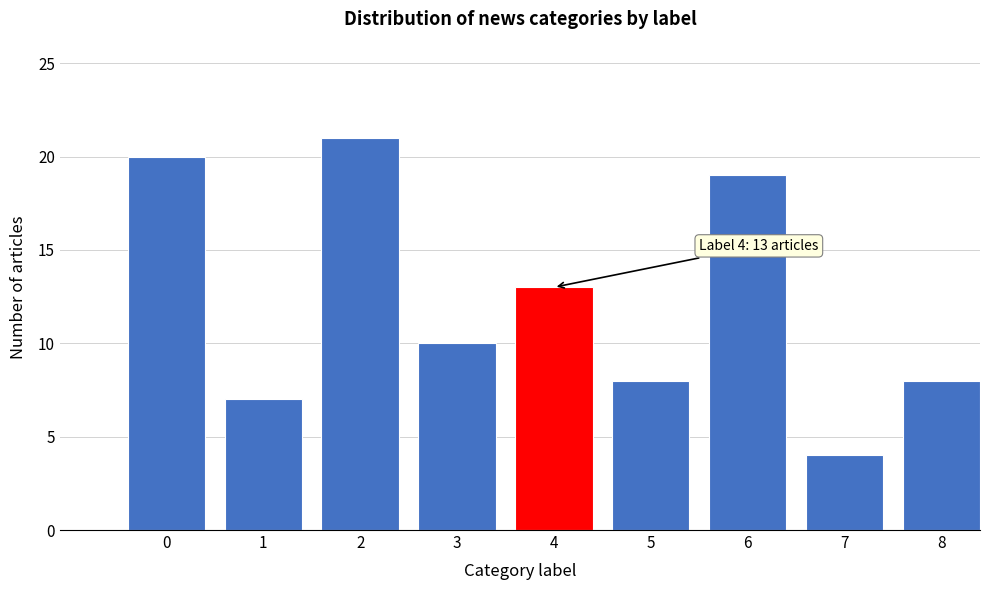

Reading right to left, what are all the values shown in this chart?

8=8	7=4	6=19	5=8	4=13	3=10	2=21	1=7	0=20